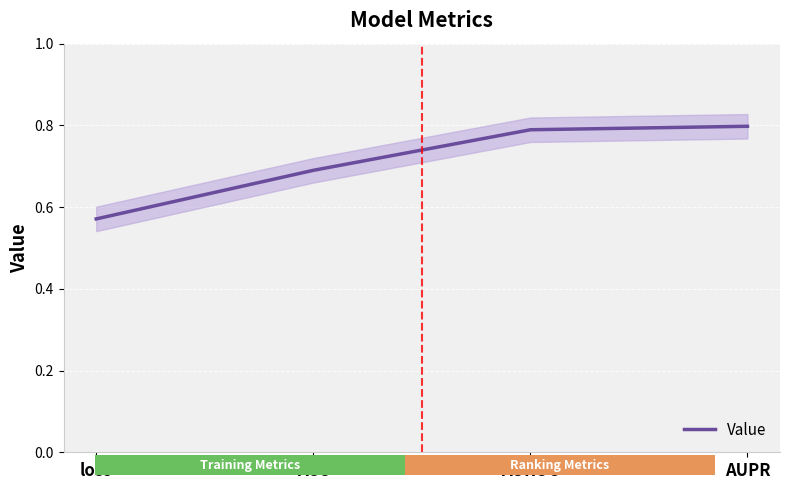

Which label corresponds to the smallest value in the chart?

loss